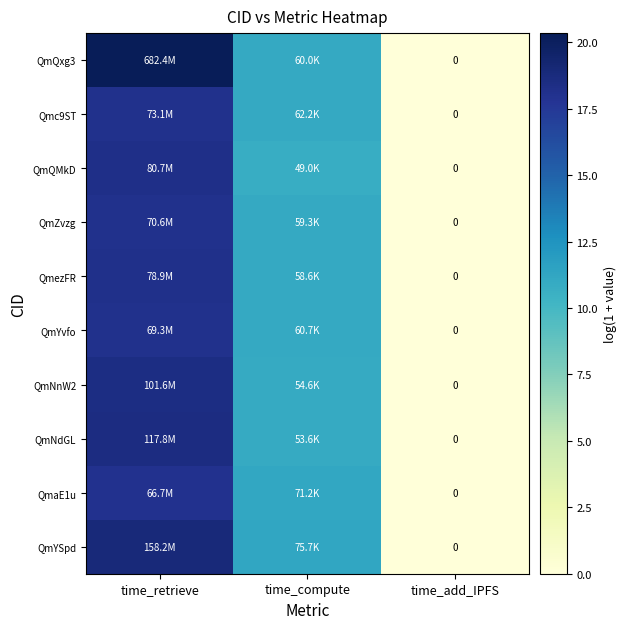

Where is QmezFR nearest to the value 9?

time_compute